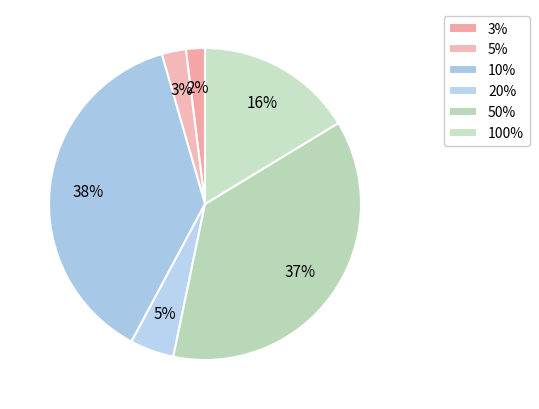

What is the total percentage of 5% and 100%?

18.8%